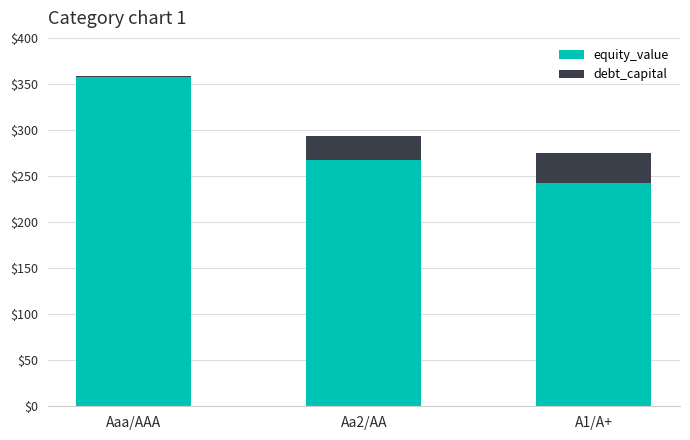

Reading right to left, transcribe the values for equity_value.

A1/A+=242.5	Aa2/AA=267.8	Aaa/AAA=358.0